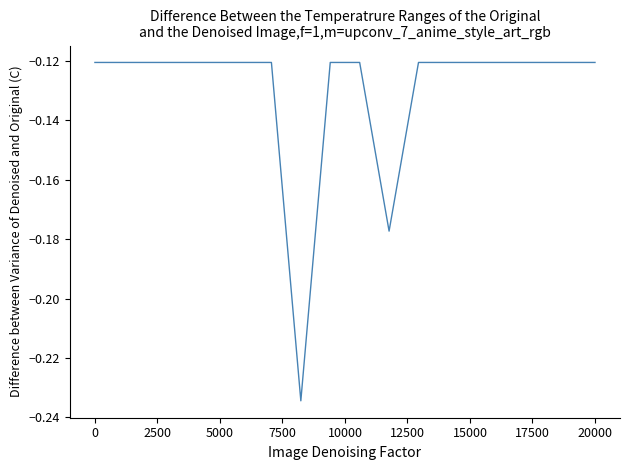

The chart shows a value of -0.0 at 20000. True or false?

False